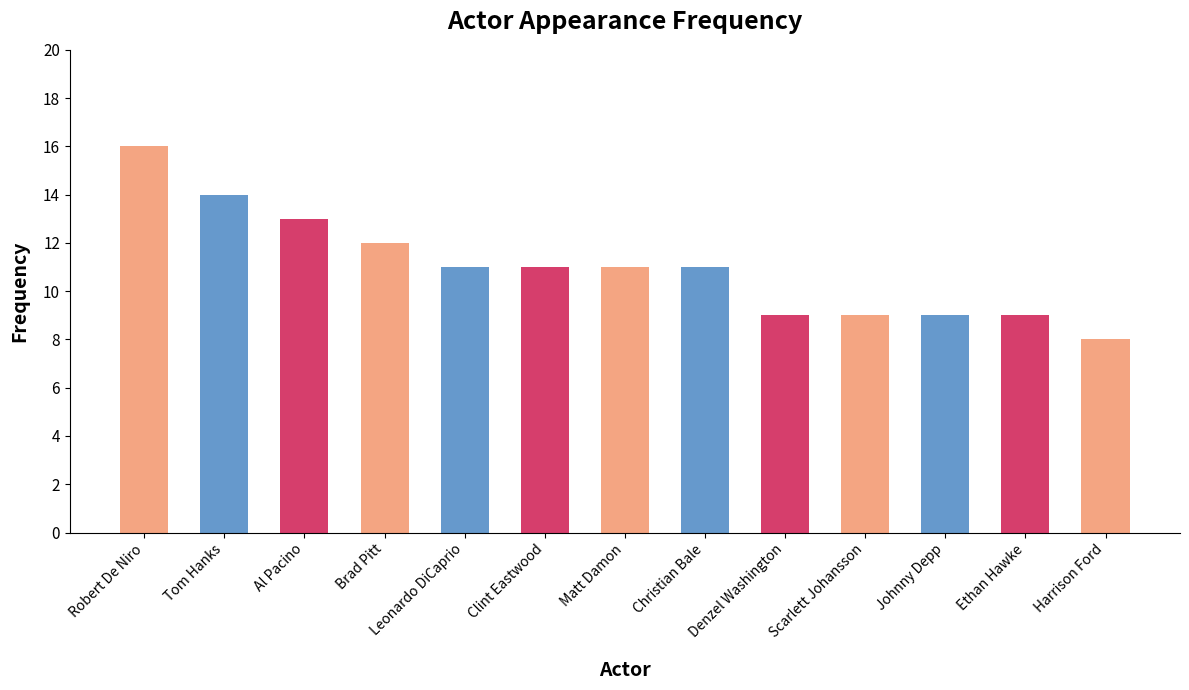

Where does the data first go above 11?

Robert De Niro